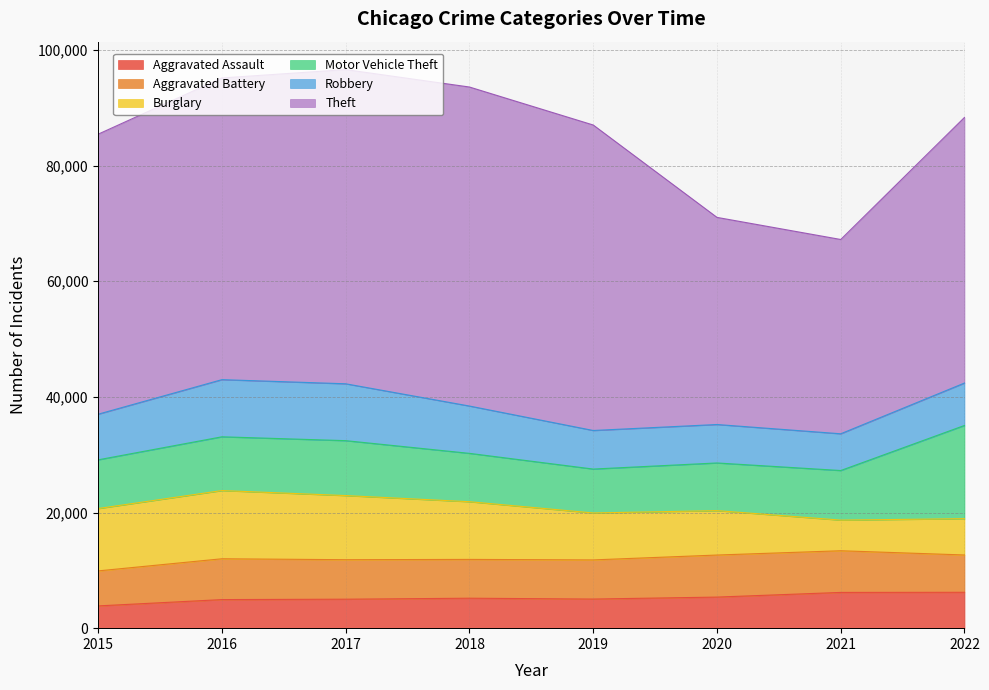

What is the difference between the Aggravated Assault values at 2015 and 2019?

1185